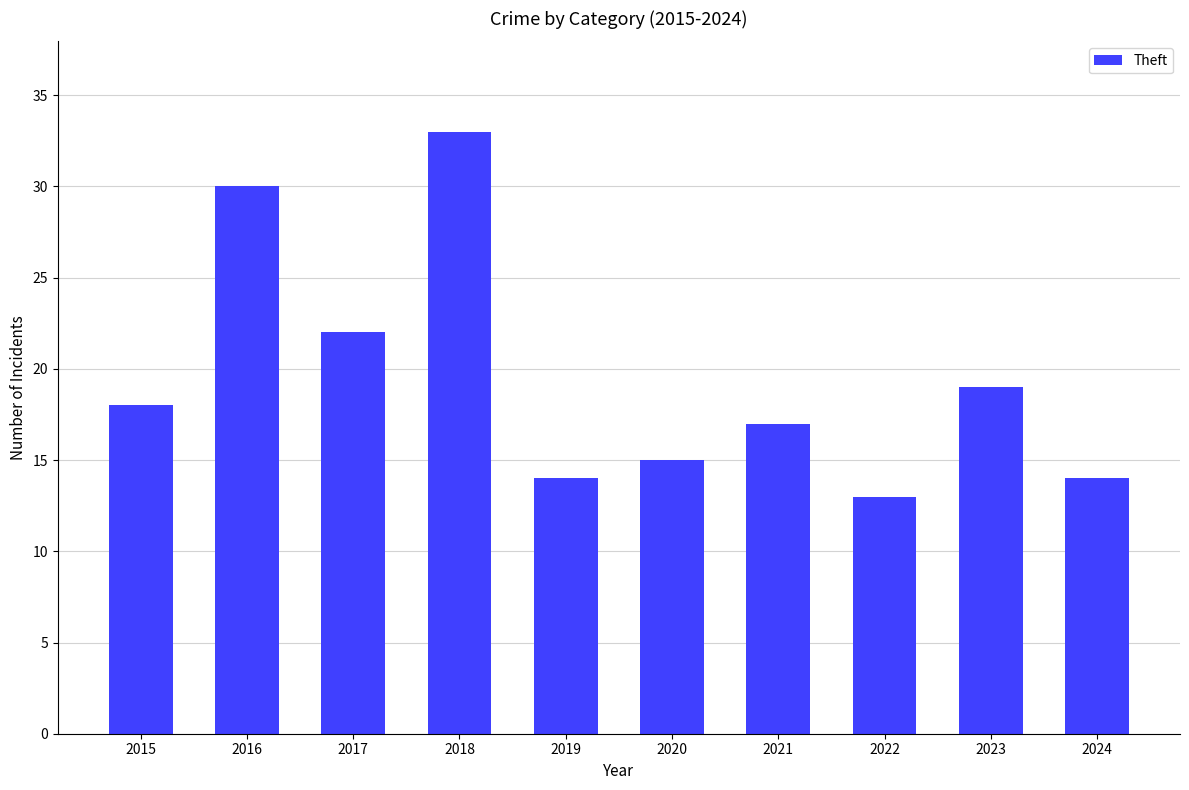

What is the value of the 2nd bar from the left?

30